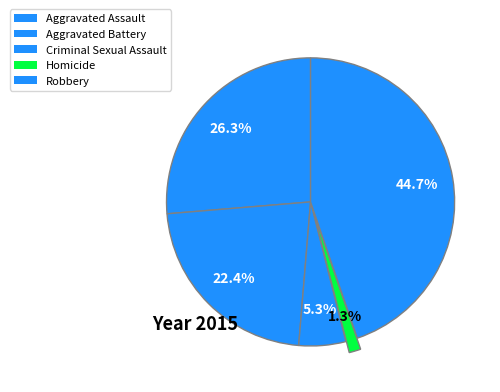

How many slices are in this pie chart?

5